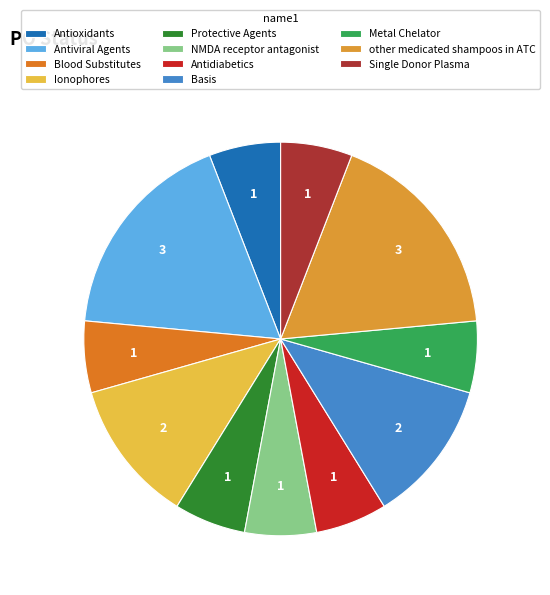

Is there a majority slice in this chart?

No